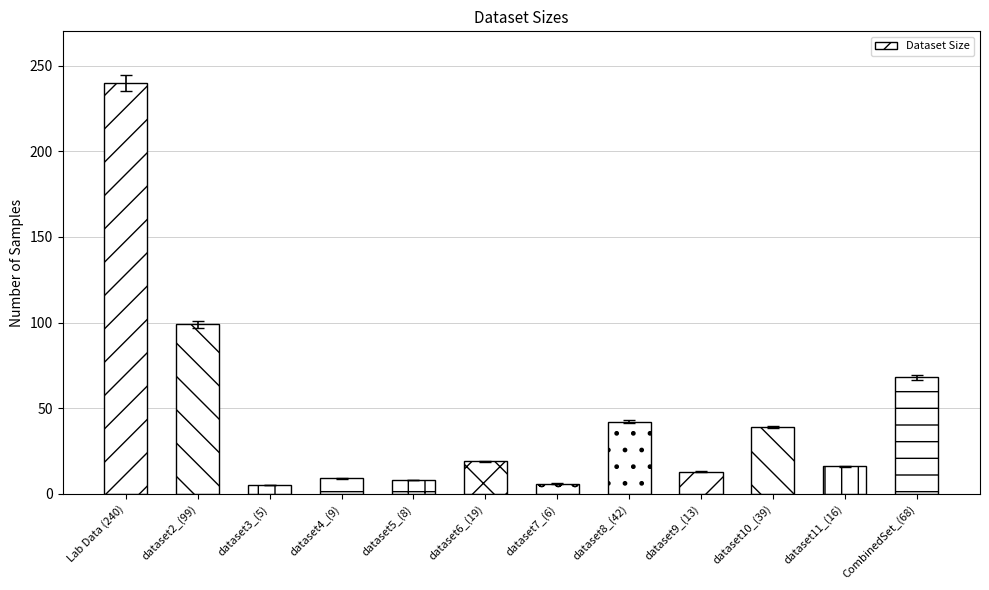

What is the value of the 8th bar from the left?

42